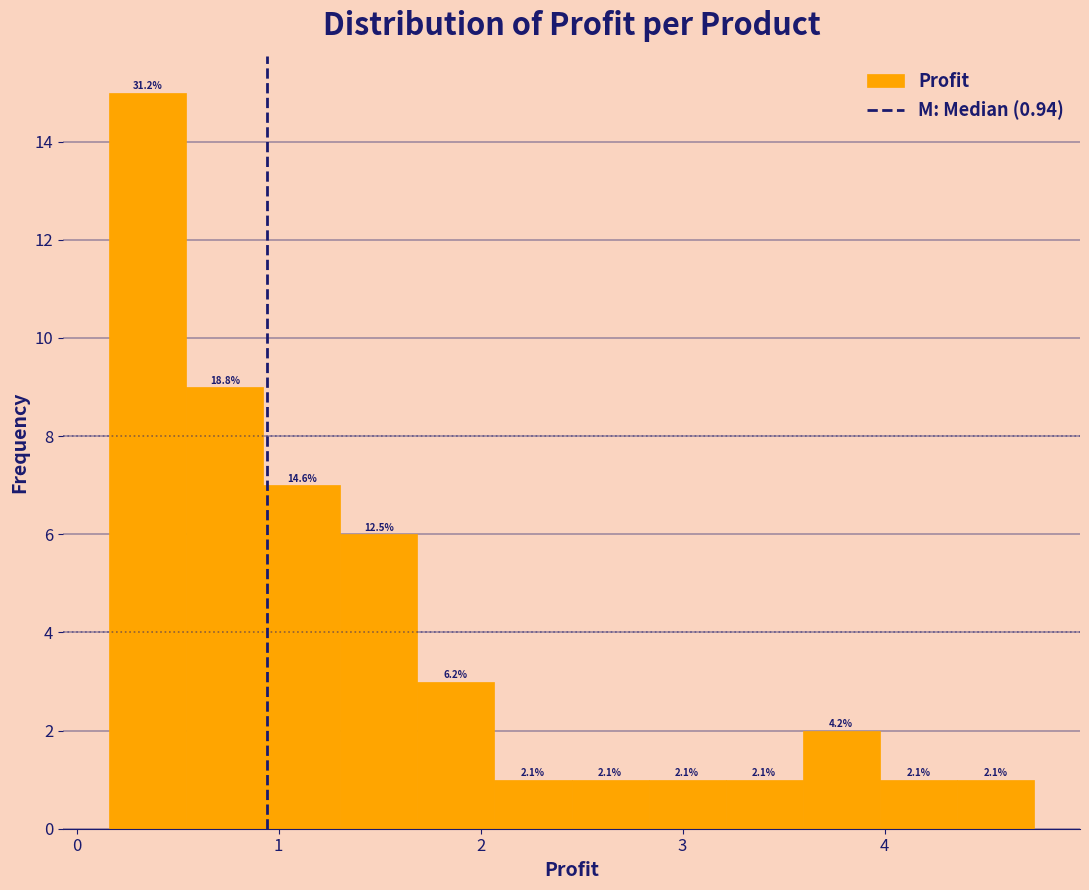

Around what value on the x-axis is the tallest bar? Give the approximate position of its centre, as read against the axis.

0.4